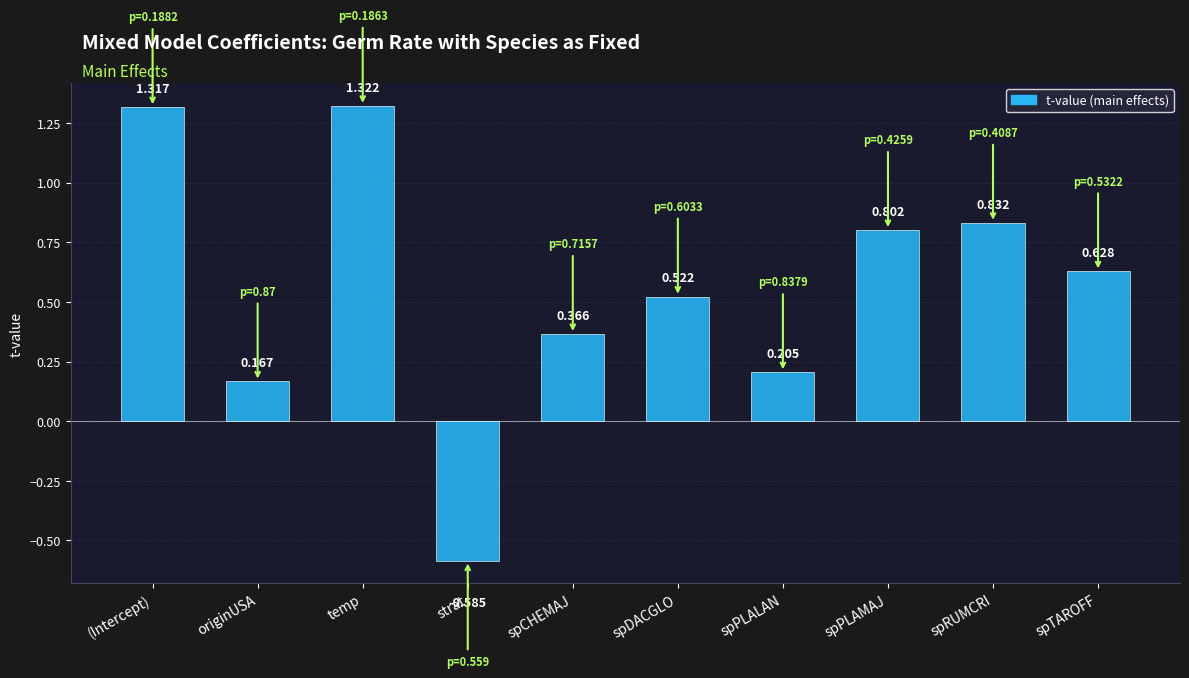

At which label is the value closest to 0?

originUSA